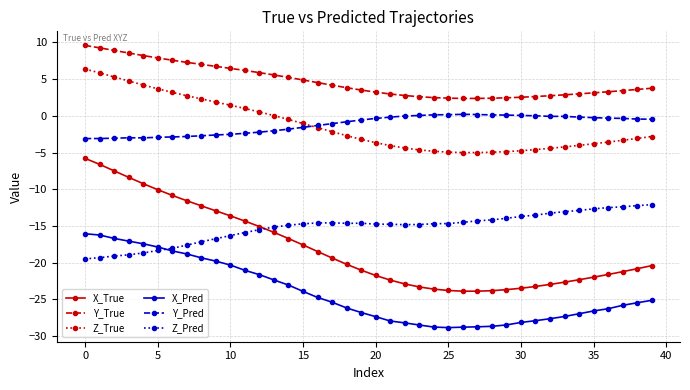

True or false: Y_True and X_Pred intersect in this chart.

False